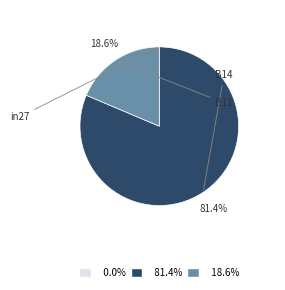

How many slices are in this pie chart?

3